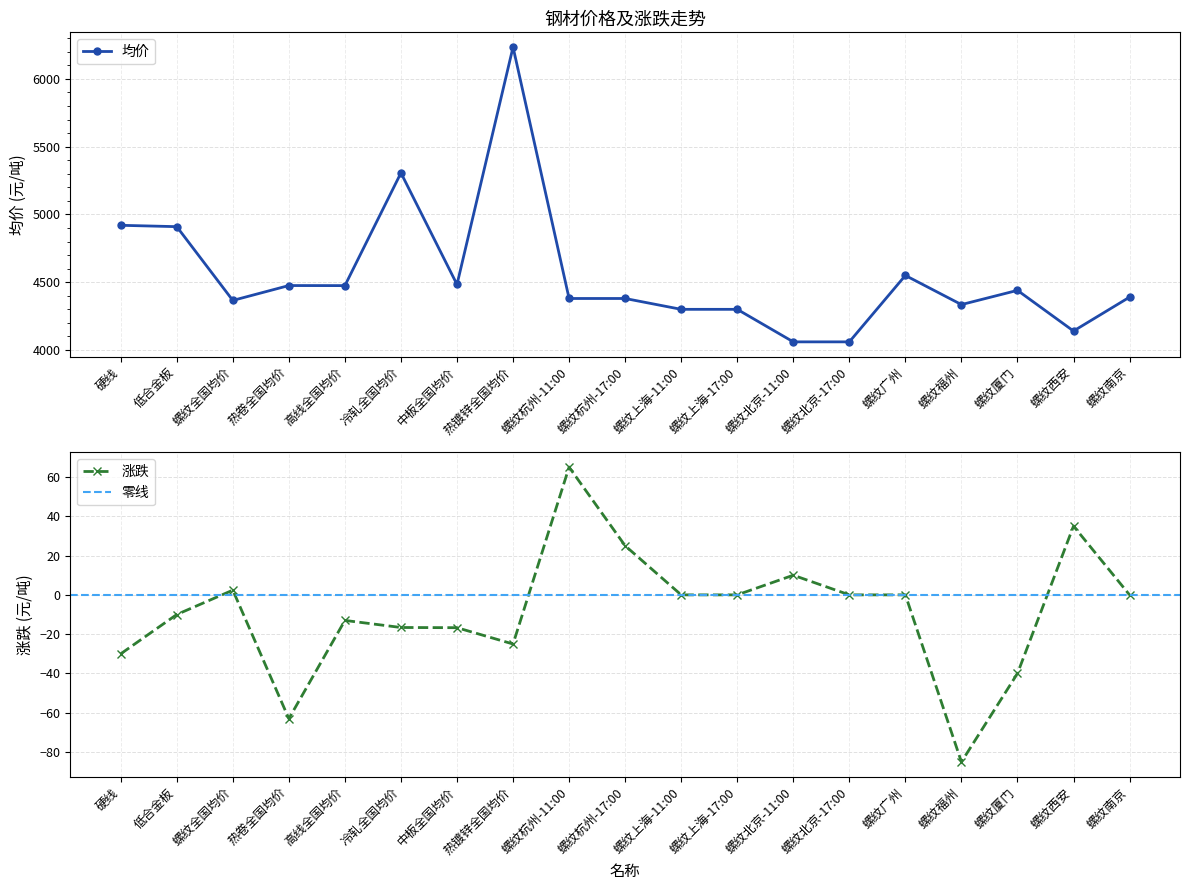

Between 低合金板 and 冷轧全国均价, which series saw the biggest shift?

均价